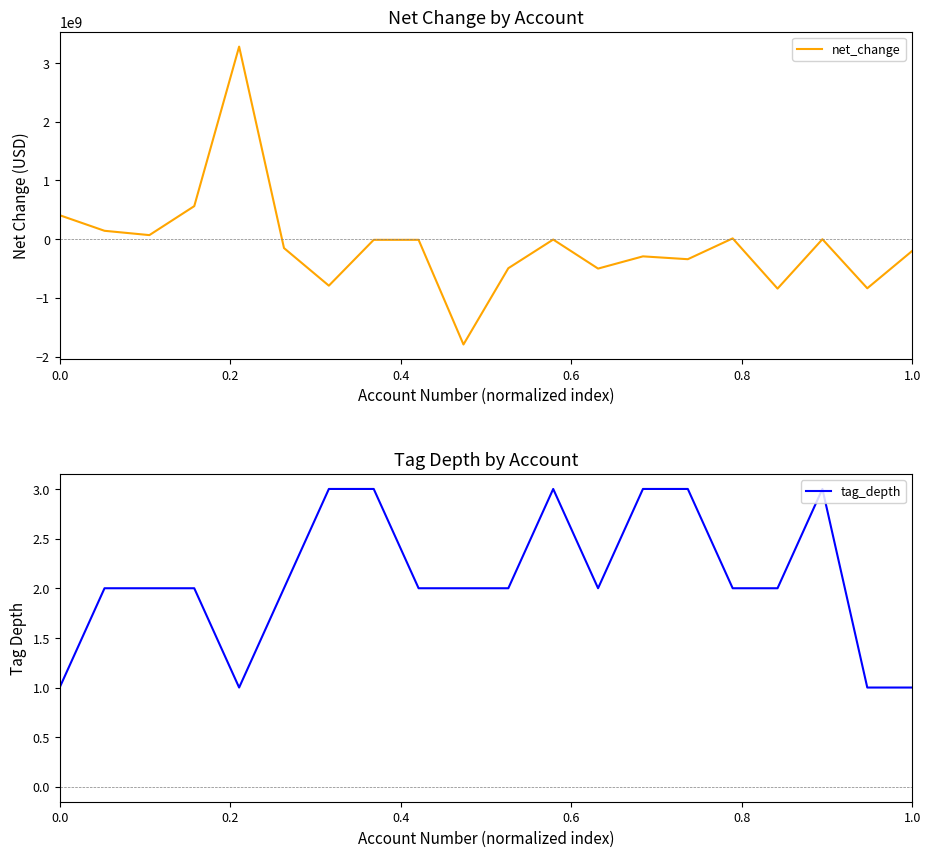

Which series ends up on top after the final intersection of tag_depth and net_change?

tag_depth